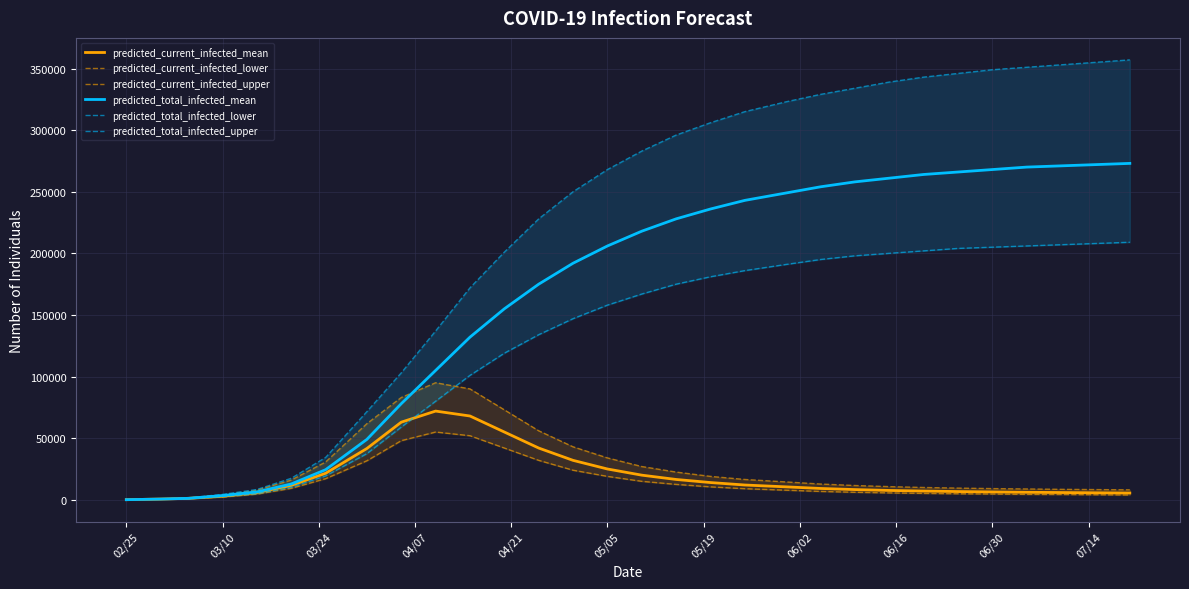

What is the maximum value for predicted_total_infected_mean?

273000